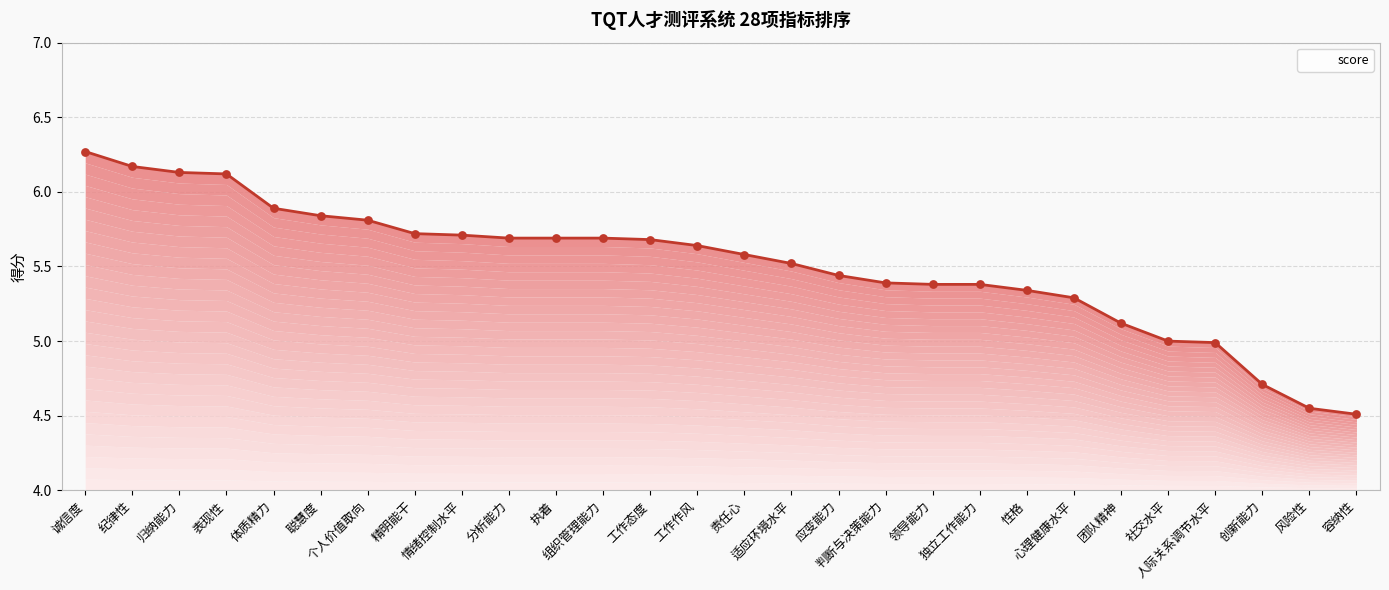

Approximately how many times larger is the value at 体质精力 compared to 判断与决策能力?

1.1